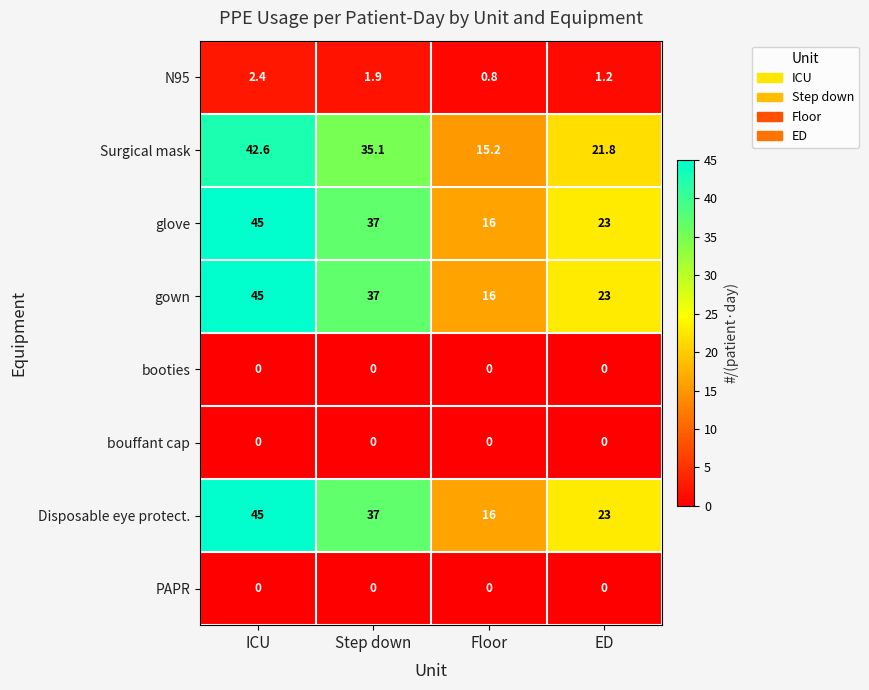

What is the difference between the maximum and minimum values in the N95 series?

1.6